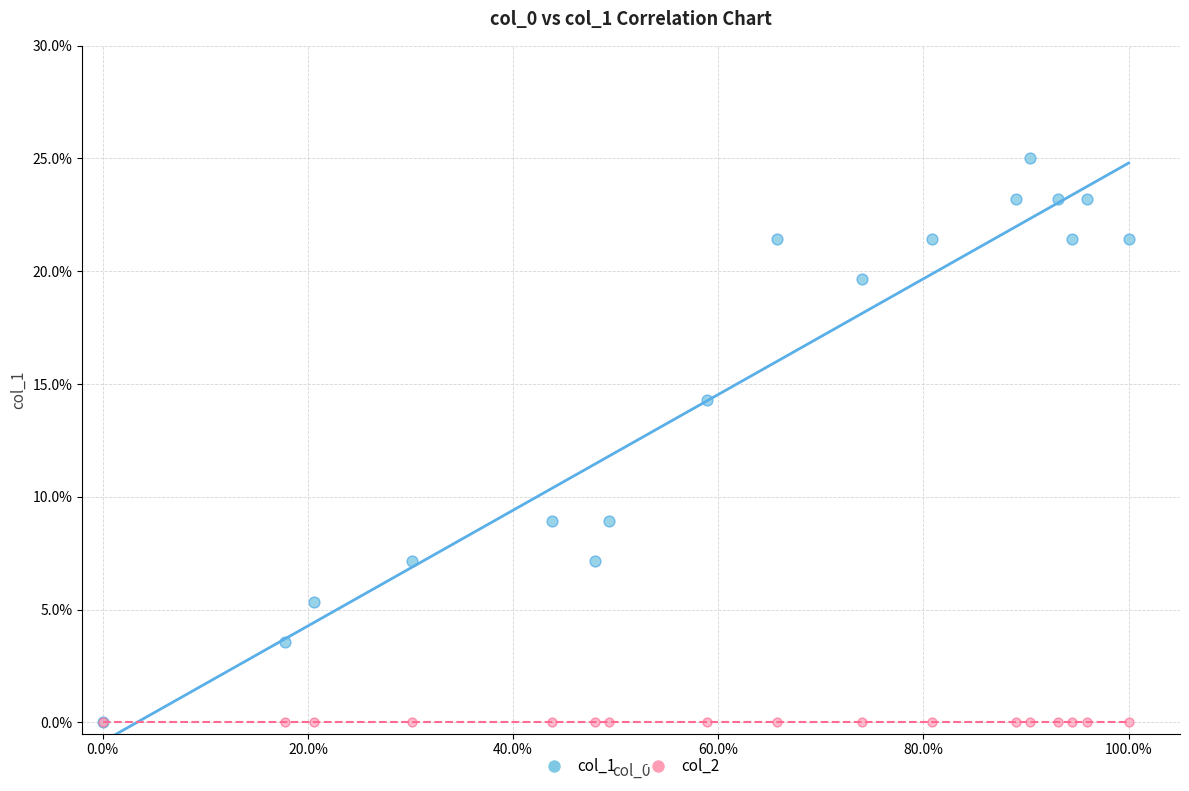

What are all the series names shown in the legend?

col_1, col_2